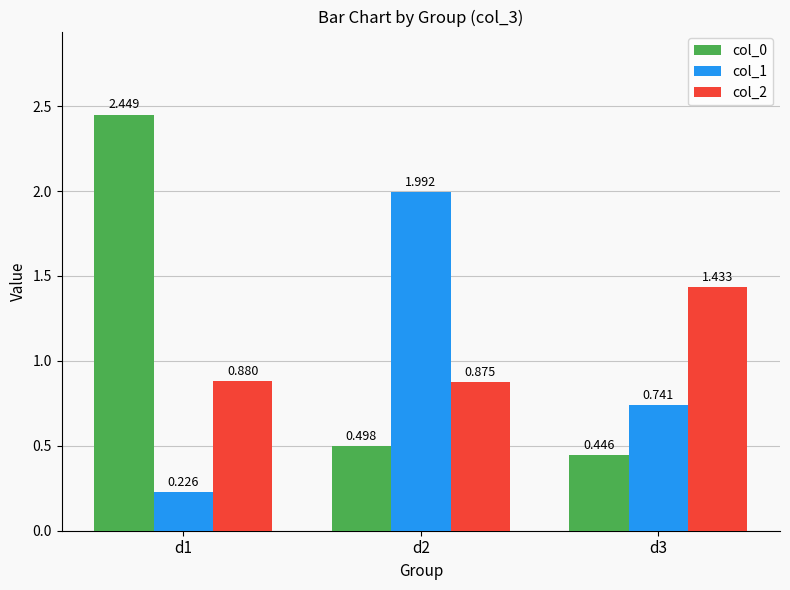

Is the value of col_2 at d2 greater than the value of col_0 at d2?

Yes